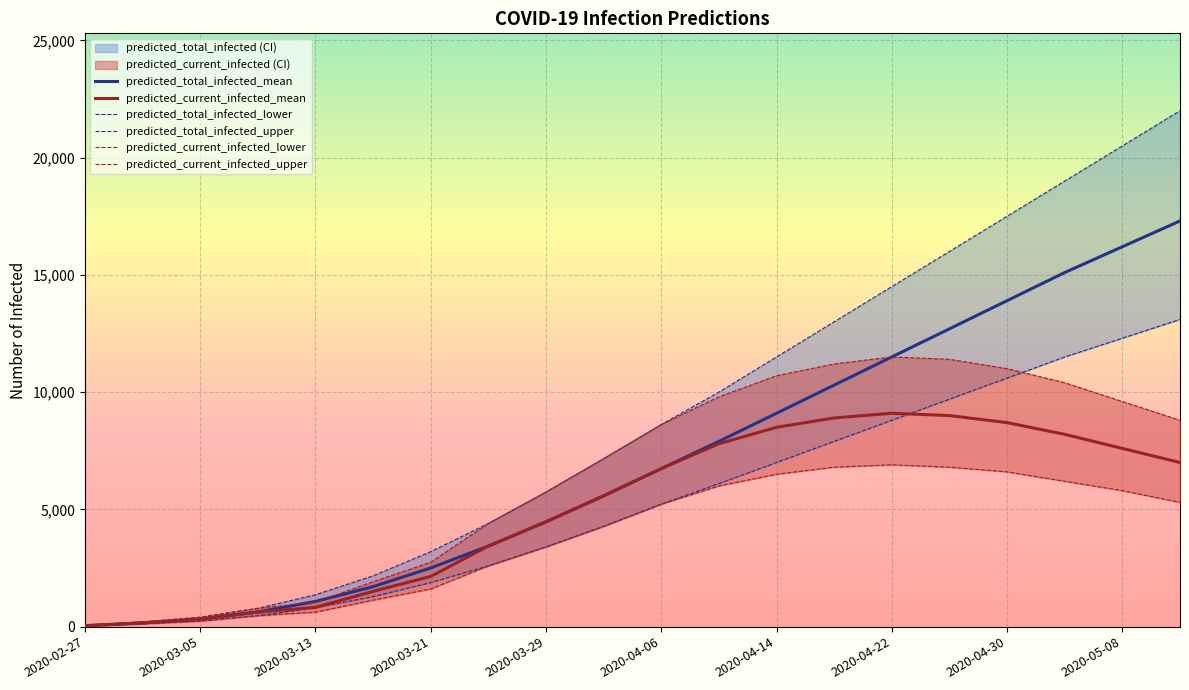

How many data points in predicted_total_infected_mean are less than 6738?

10